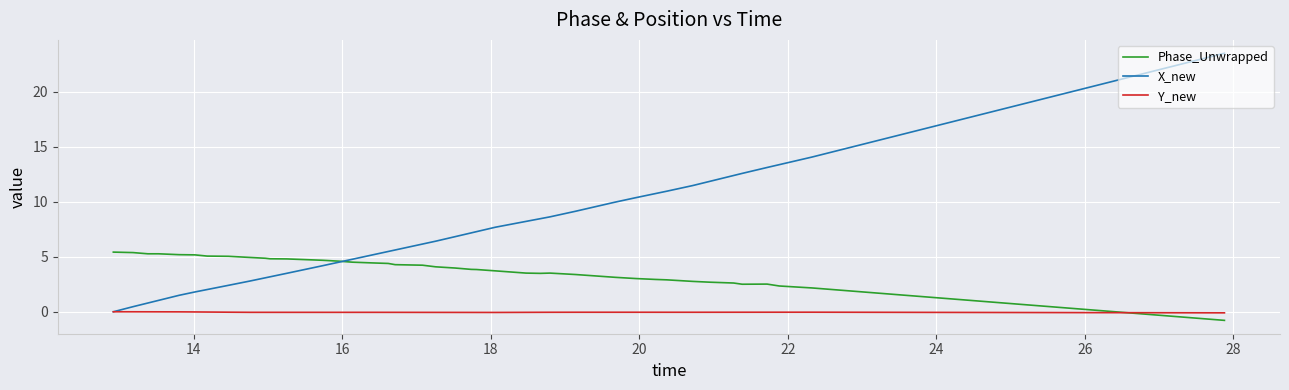

Which series has the largest range (max minus min)?

X_new